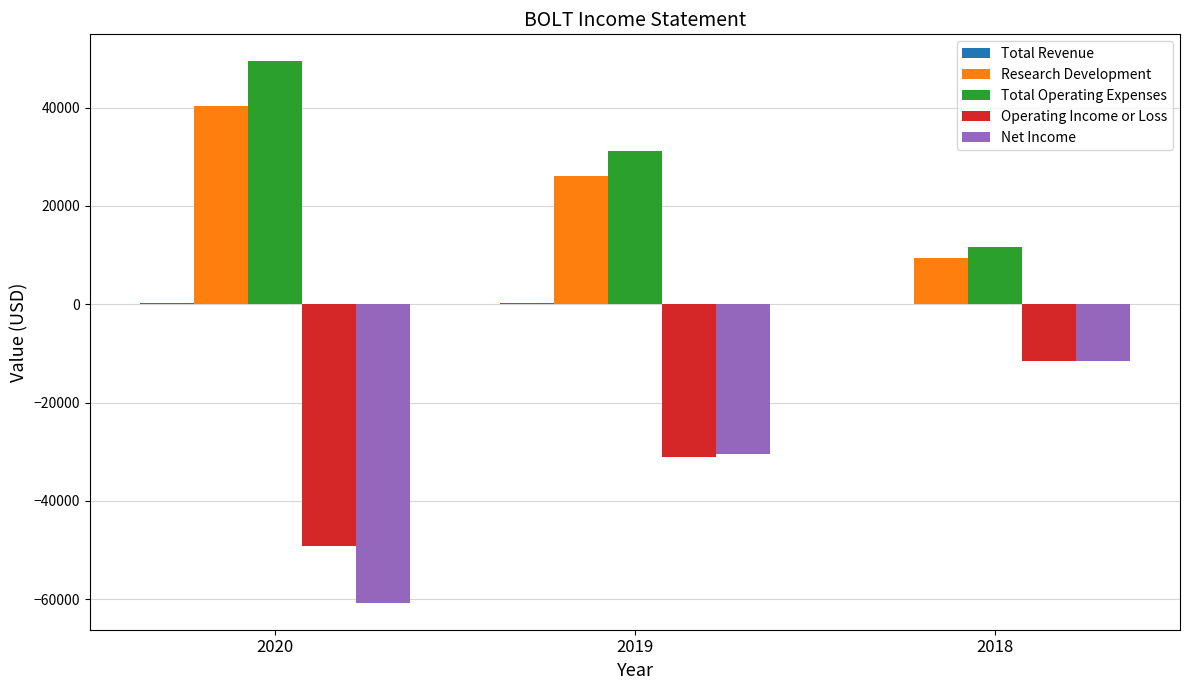

What is the sum of all Research Development values?

75800